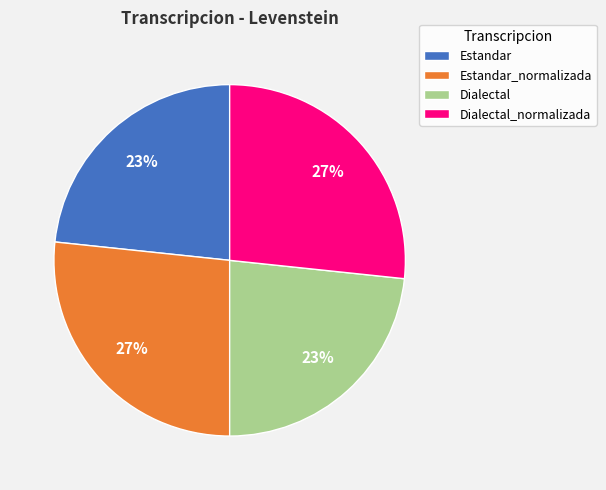

Which has a higher value, Dialectal_normalizada or Dialectal?

Dialectal_normalizada